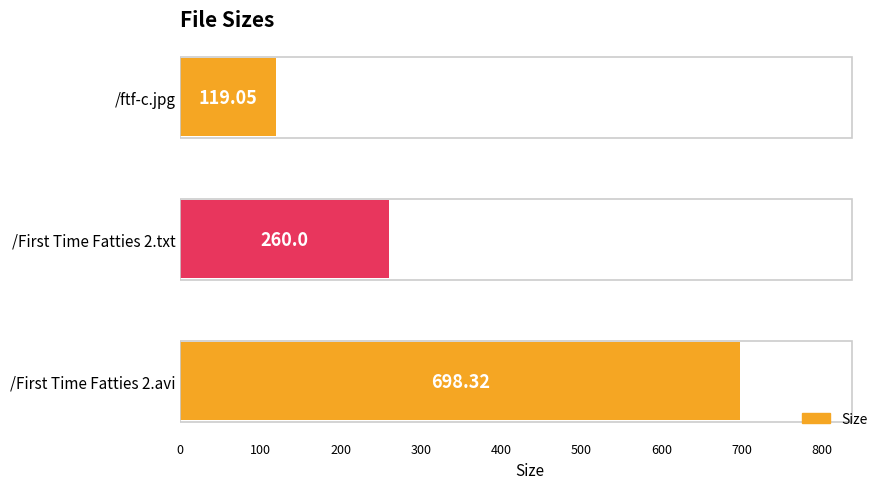

Between /ftf-c.jpg and /First Time Fatties 2.txt, which is larger?

/First Time Fatties 2.txt